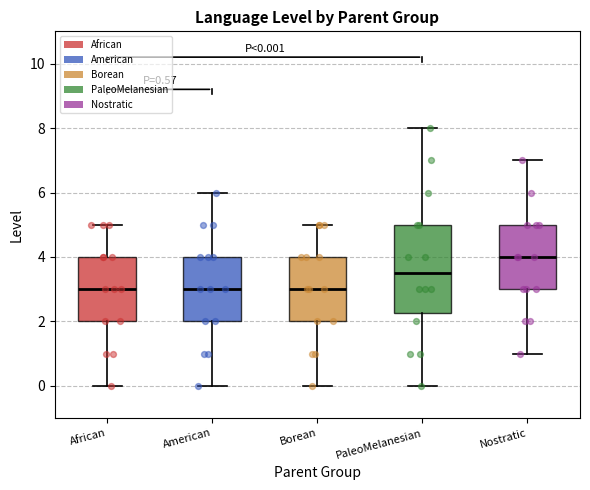

Which box's median line is the highest?

Nostratic